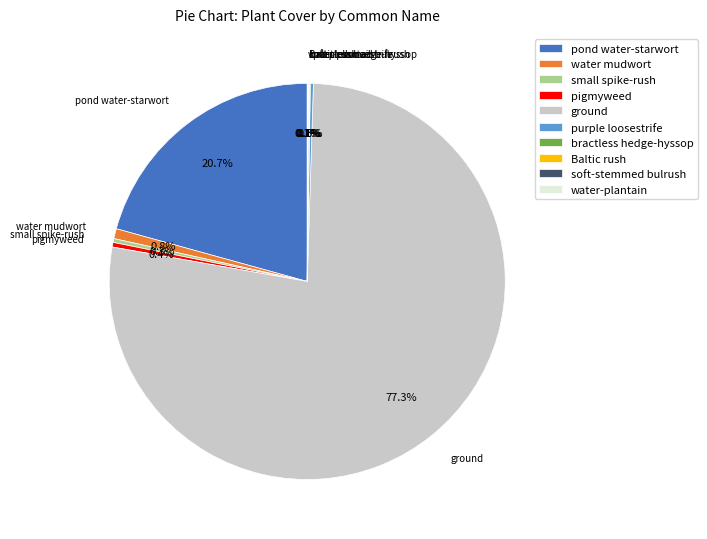

Which category has the biggest portion of the pie?

ground